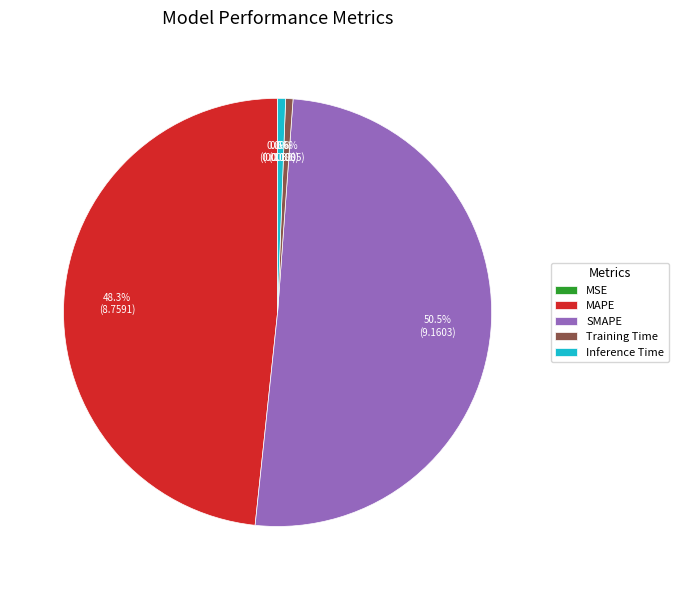

Which slice is the largest?

SMAPE